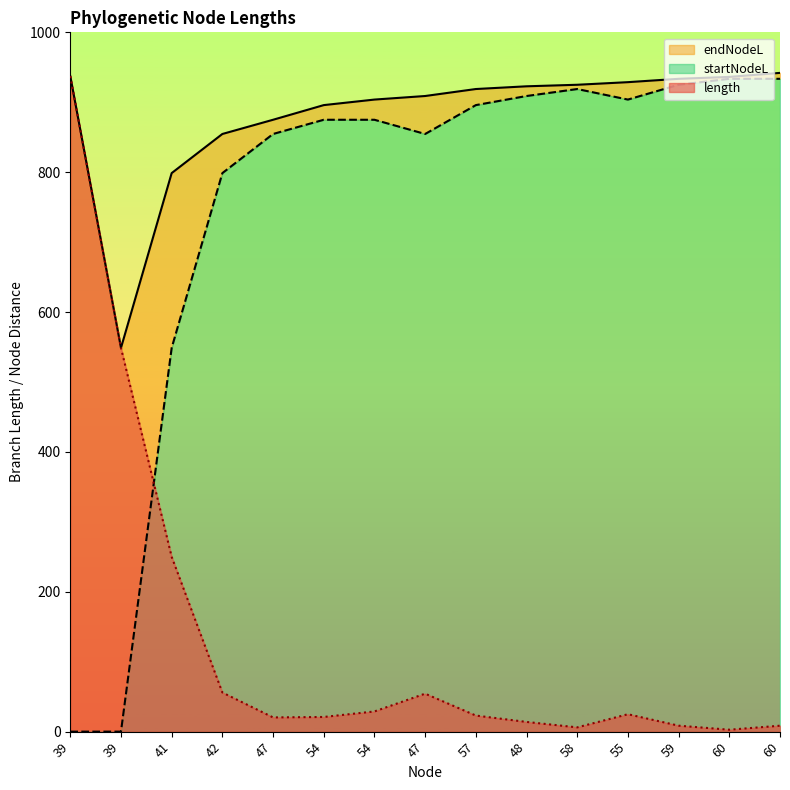

What is the maximum value for endNodeL?

942.0